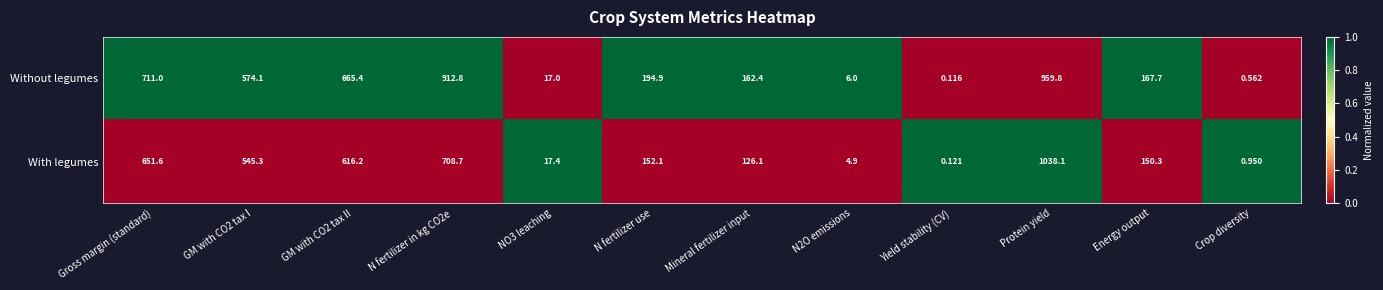

List the series in order of their peak value, highest first.

With legumes, Without legumes